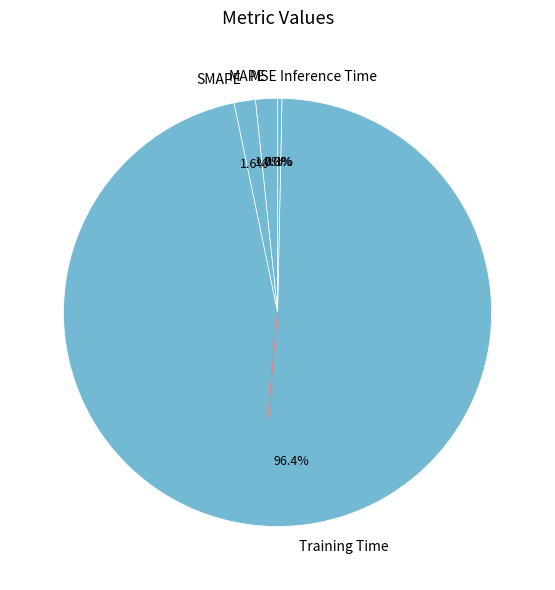

Which slice is the largest?

Training Time